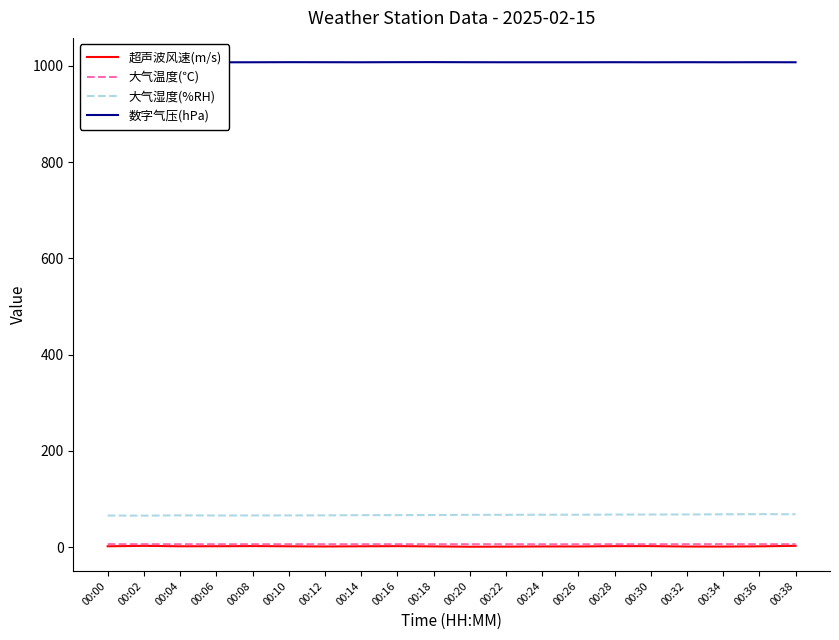

What are all the series names shown in the legend?

超声波风速(m/s), 大气温度(℃), 大气湿度(%RH), 数字气压(hPa)